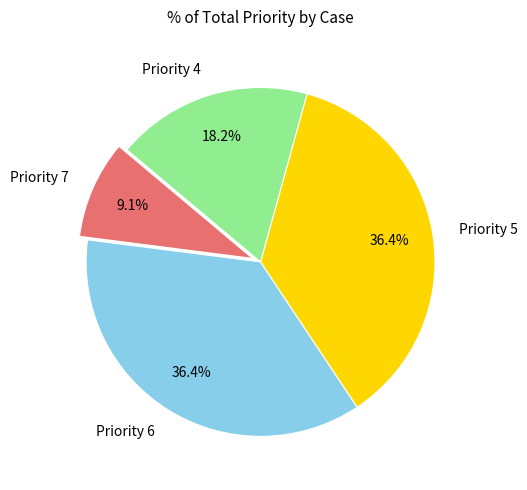

Do Priority 4 and Priority 6 together represent more than half of the pie?

Yes